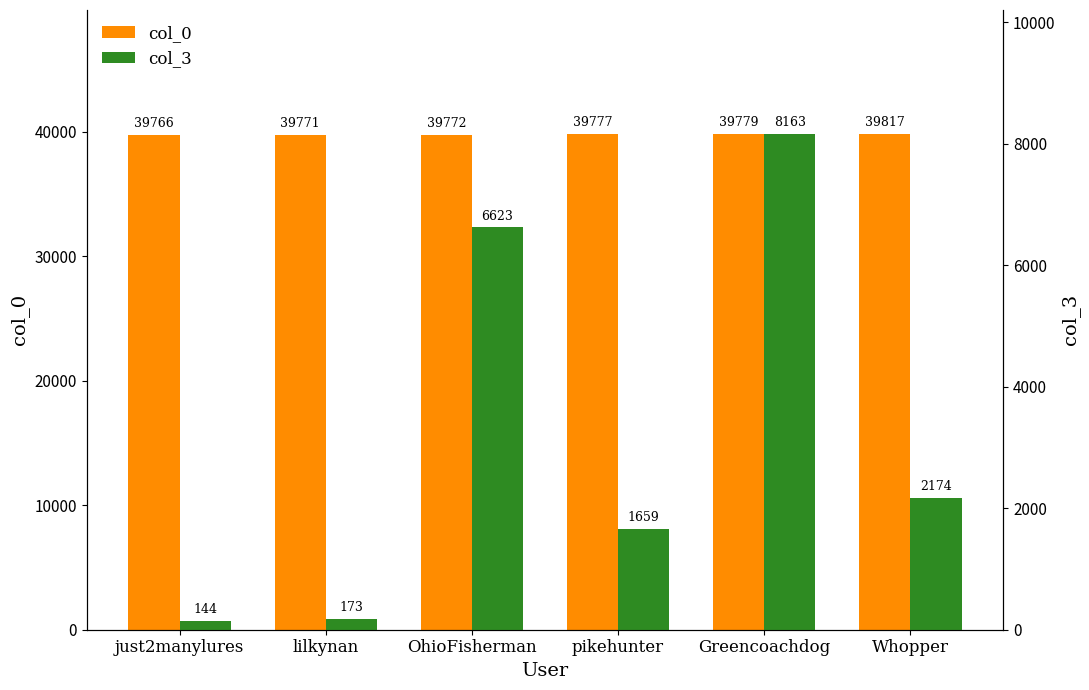

Does the chart contain stacked bars?

No